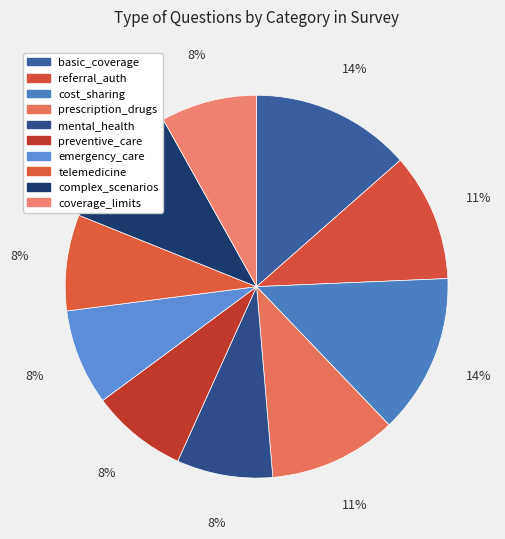

How many slices are in this pie chart?

10